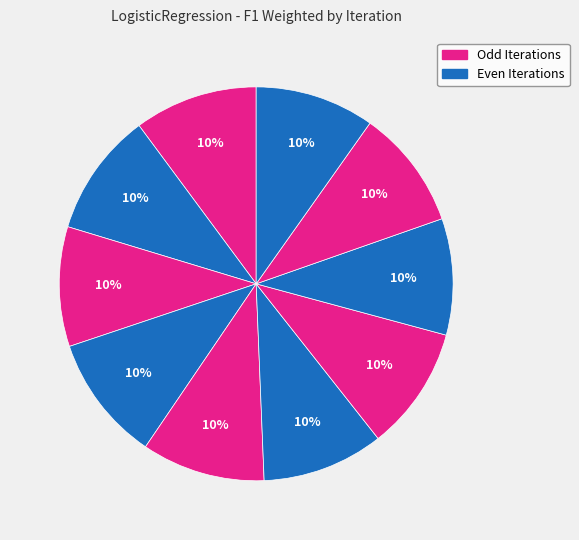

Is there a majority slice in this chart?

No